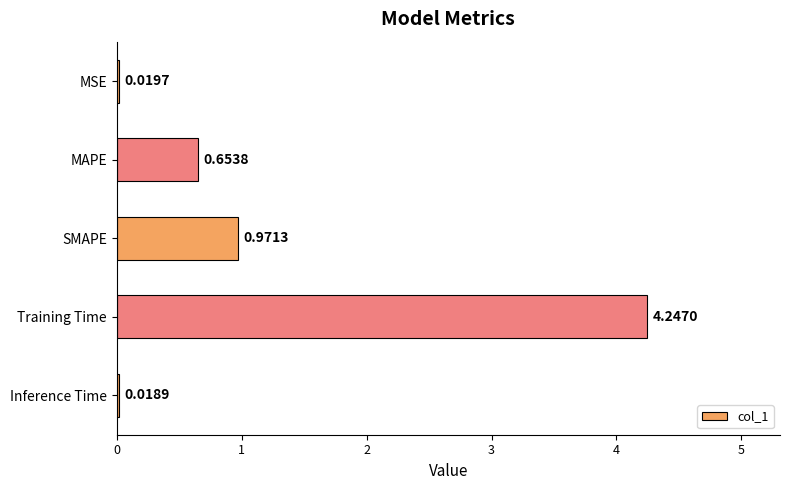

What is the sum of all values?

5.9